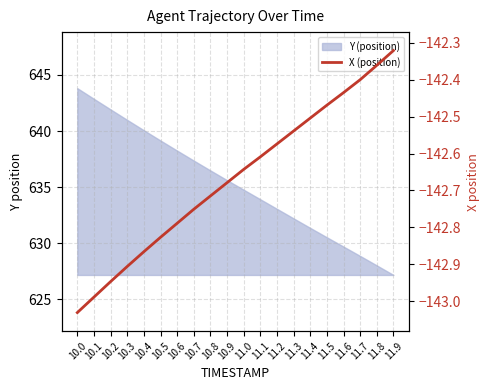

The value at 10.3 is -142.9. True or false?

True